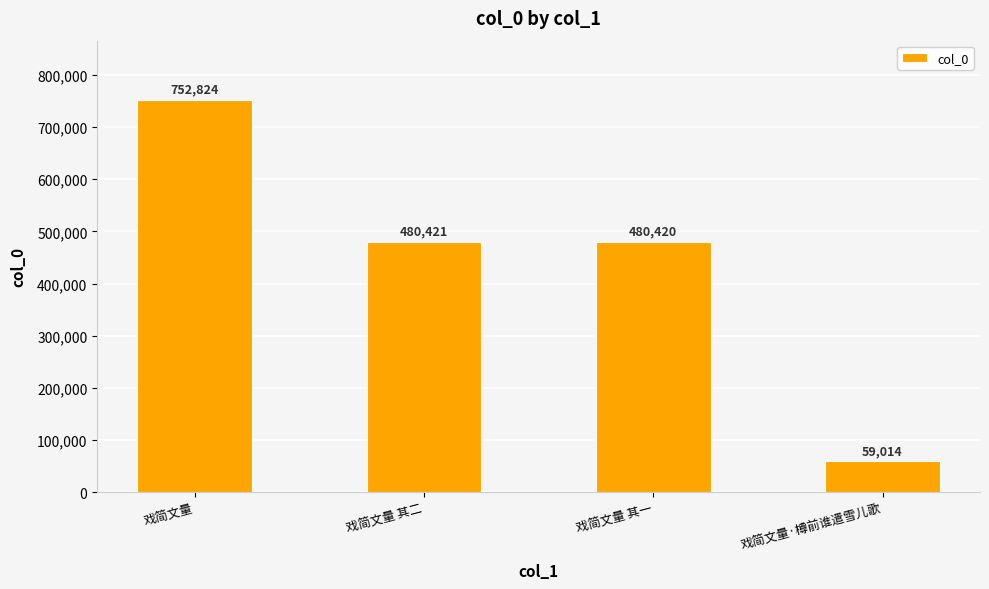

What is the value of the 2nd bar from the left?

480421